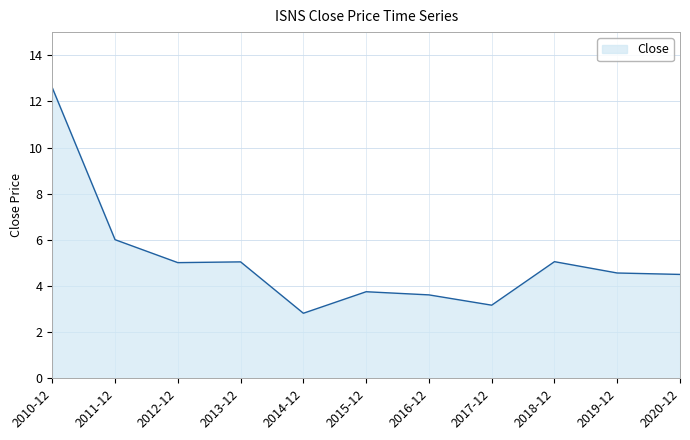

Between 2010-12 and 2013-12, which is larger?

2010-12